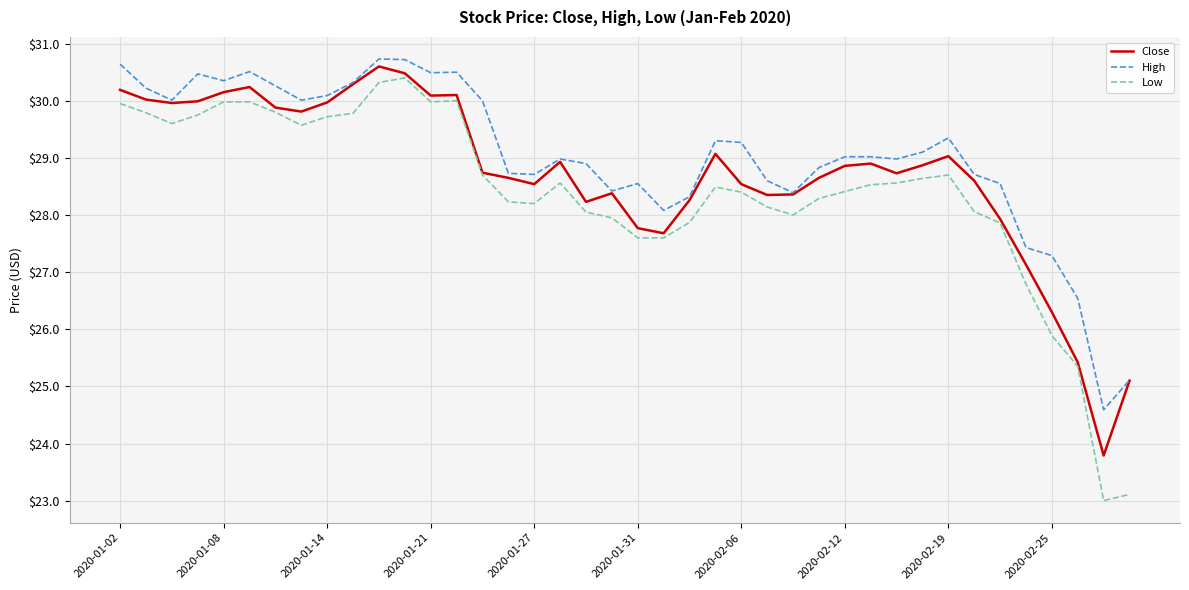

What is the greatest value displayed?

30.7